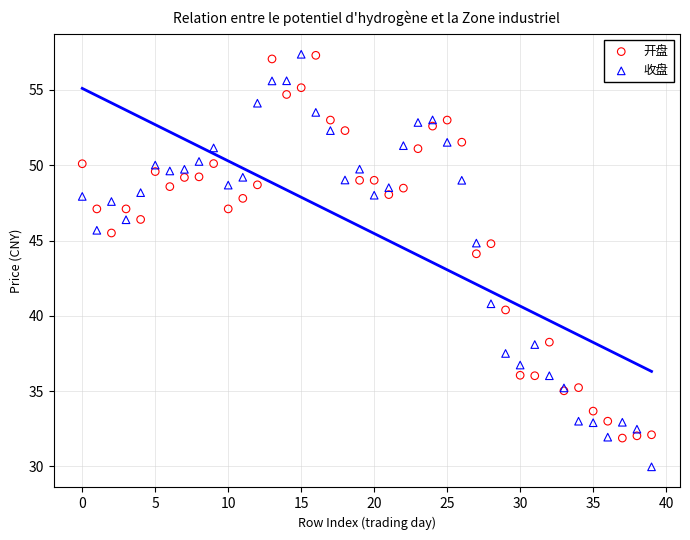

Which series has the widest spread of Y values?

收盘